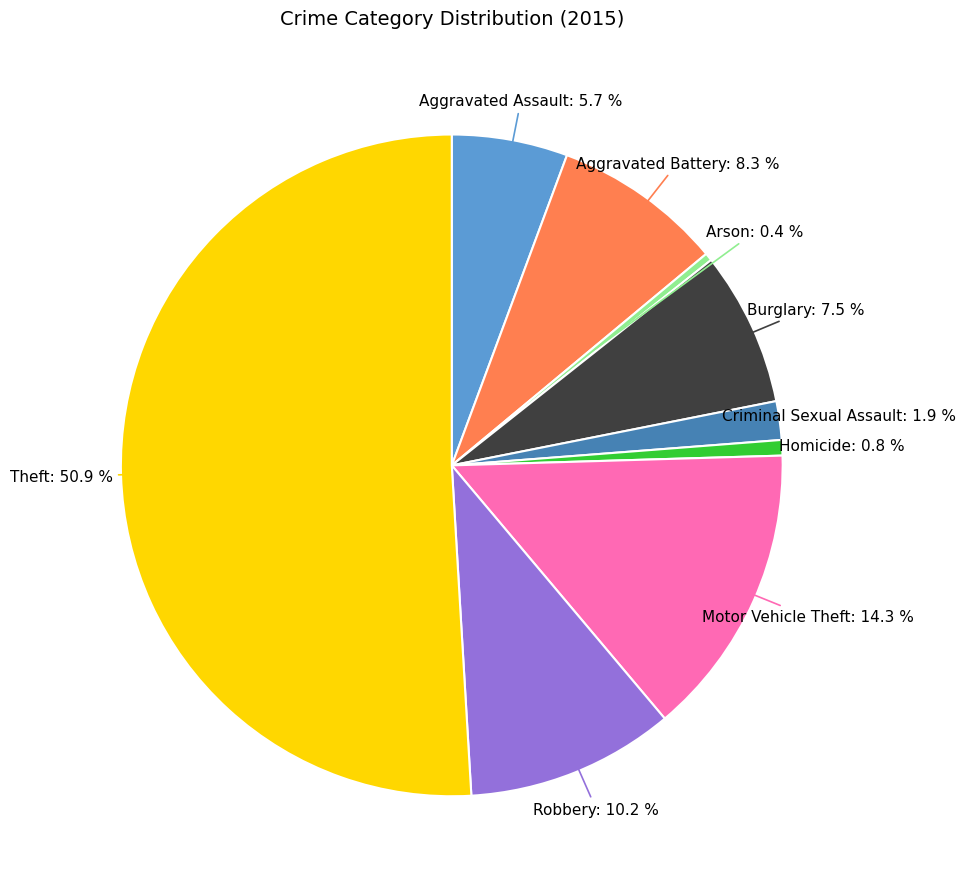

To the nearest percent, what percentage of the pie is Homicide?

1%